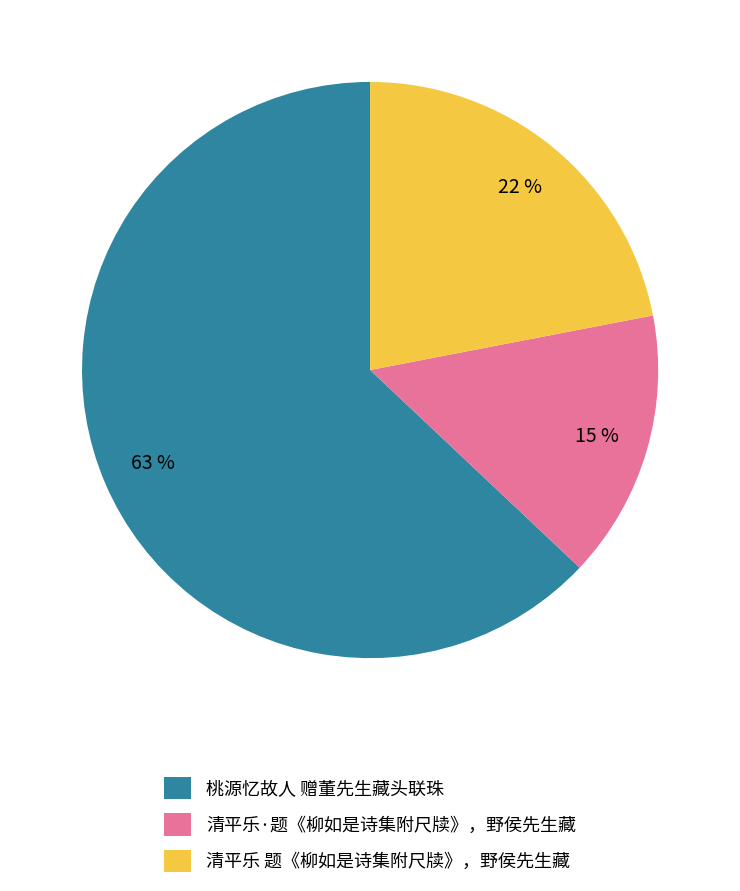

Which has a higher value, 桃源忆故人 赠董先生藏头联珠 or 清平乐·题《柳如是诗集附尺牍》，野侯先生藏?

桃源忆故人 赠董先生藏头联珠